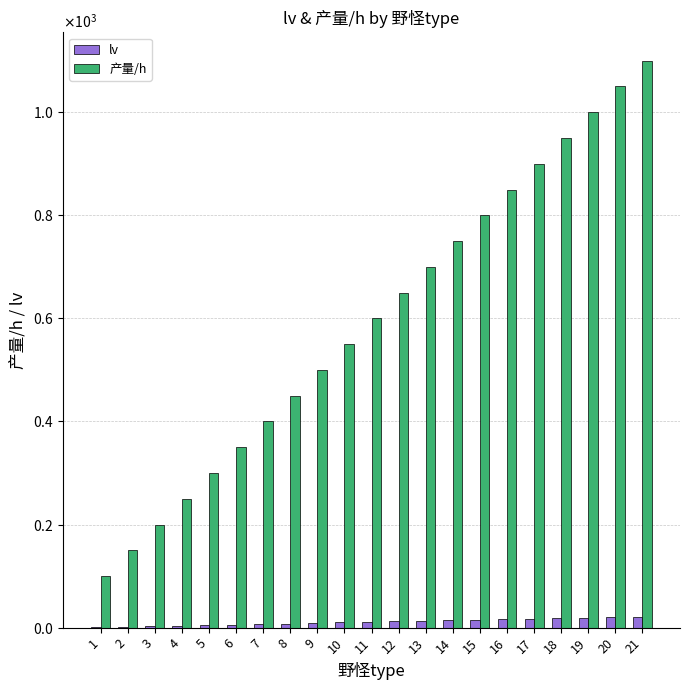

Which series has the widest spread of values?

产量/h